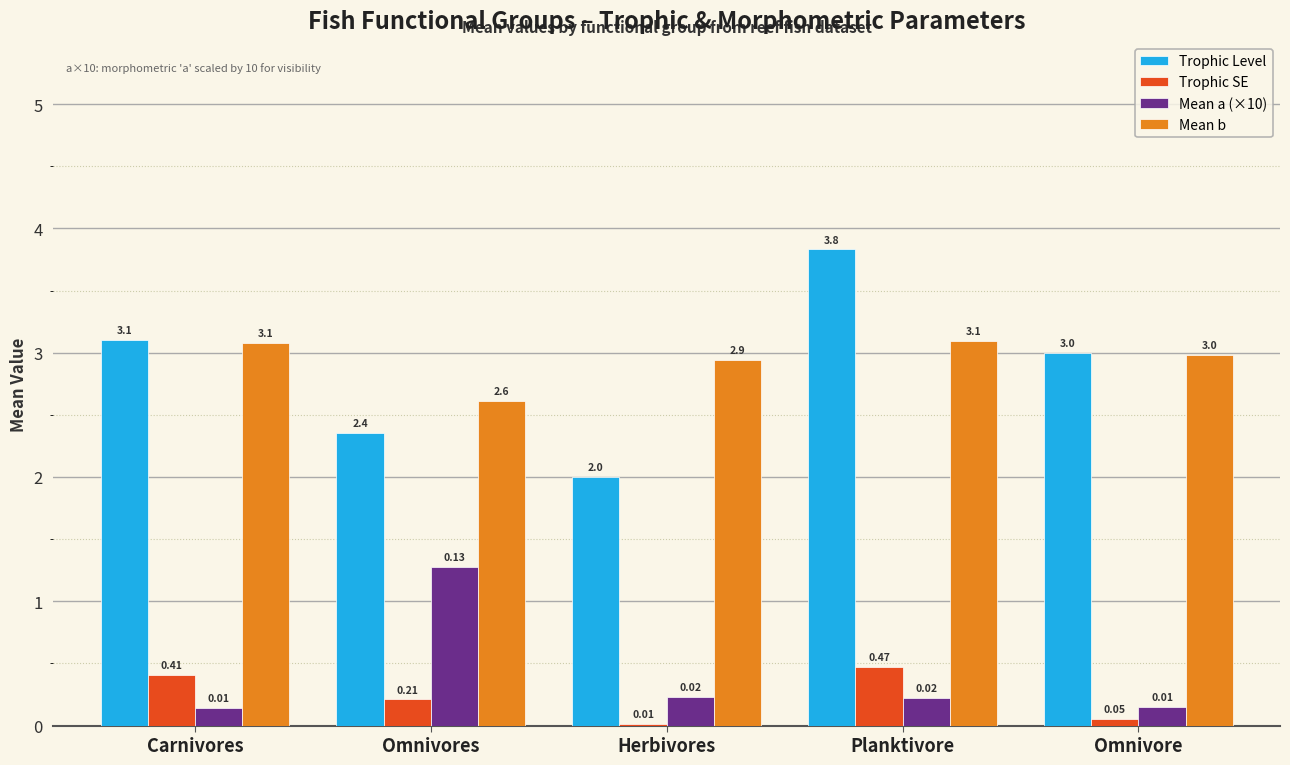

Between Herbivores and Omnivore, which series saw the biggest shift?

Trophic Level